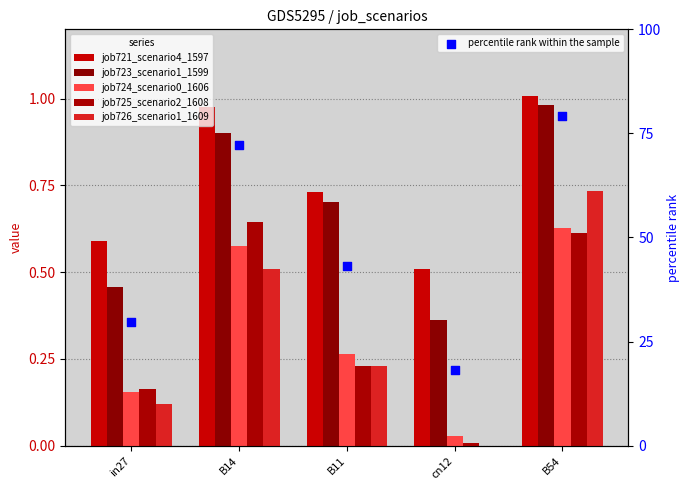

What is the total value across all series at B14?

75.7